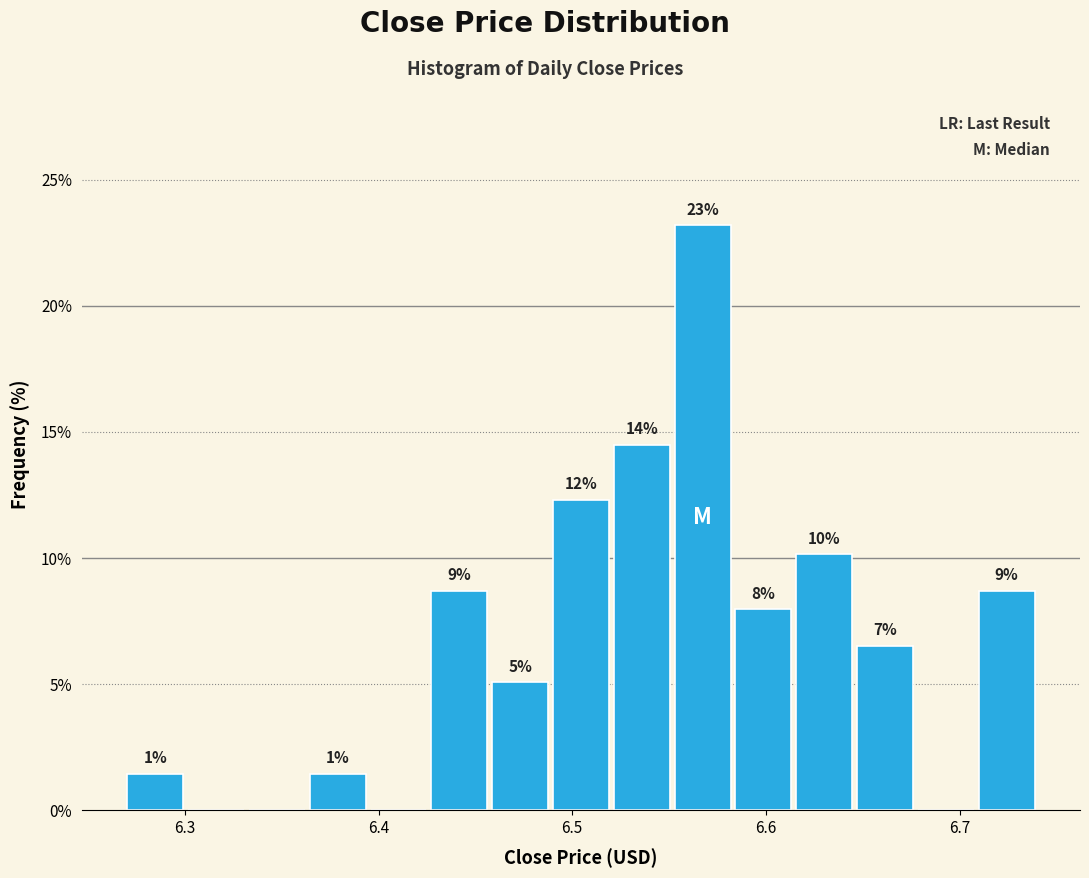

Read against the x-axis, roughly where is the centre of the tallest bar?

6.57